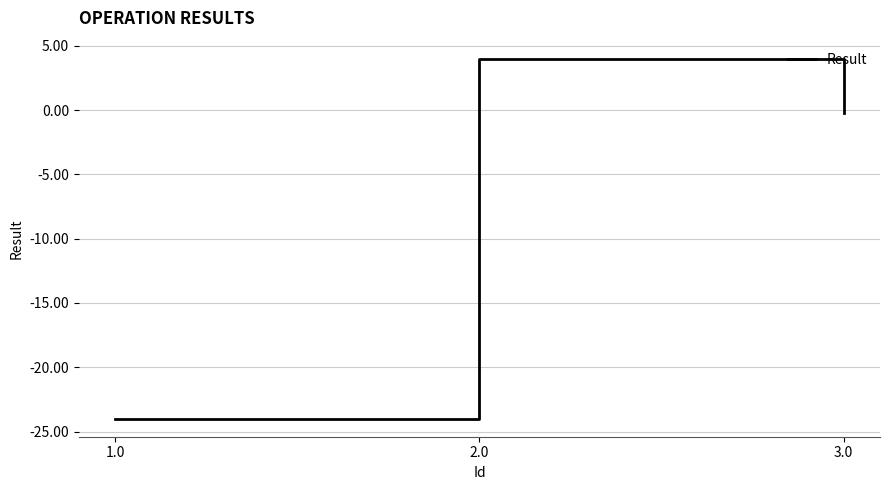

Which label corresponds to the largest value in the chart?

2.0